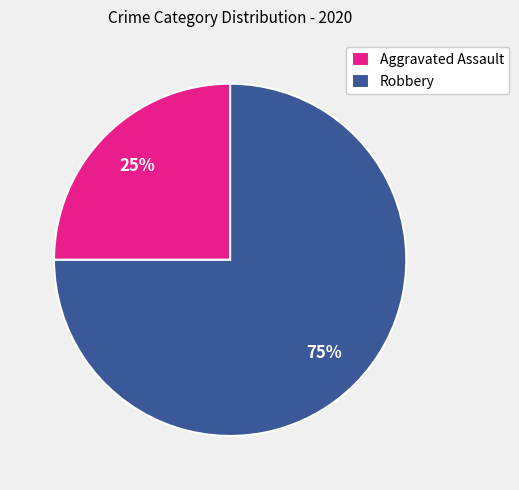

To the nearest percent, what is the difference between the Robbery and Aggravated Assault slice percentages?

50%